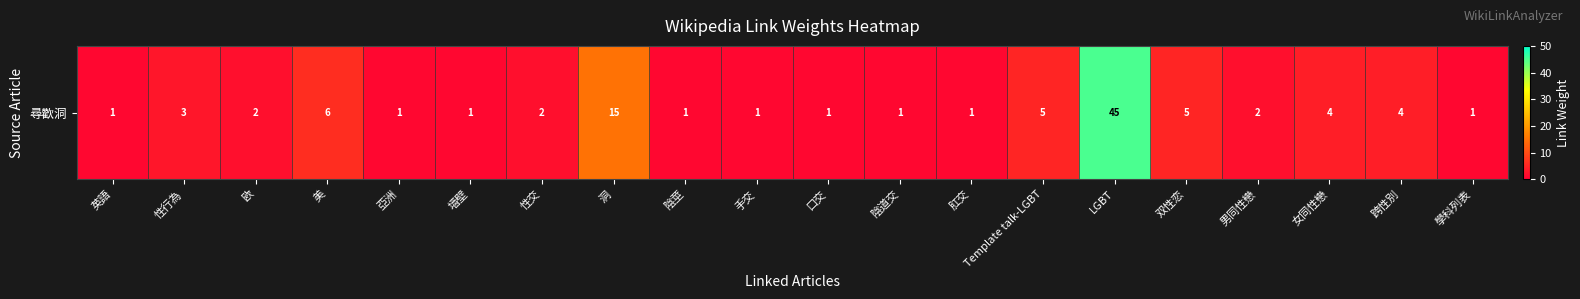

What is the ratio of the value at 男同性戀 to the value at 洞?

0.1